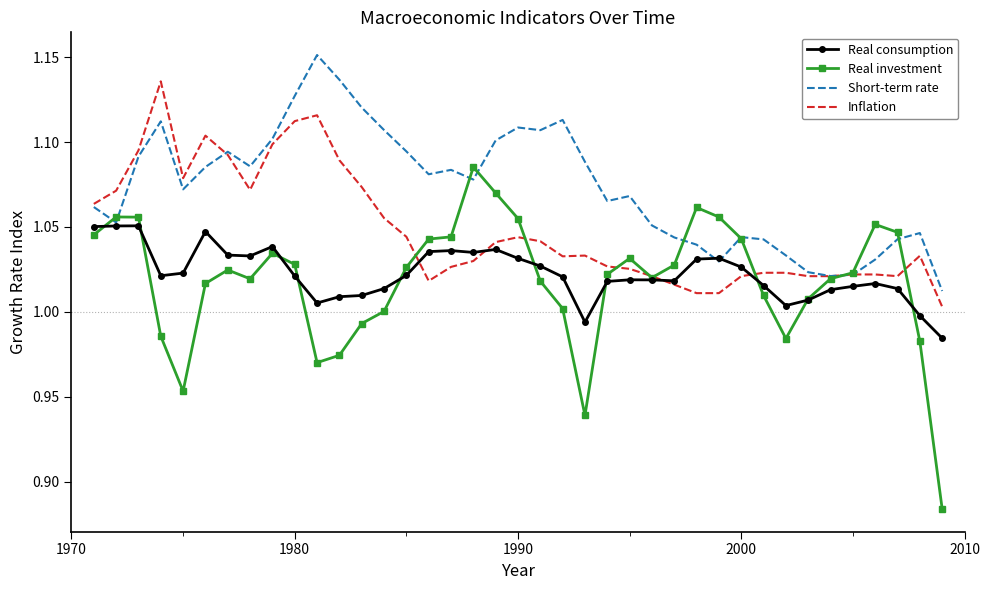

Which series has the largest range (max minus min)?

Real investment